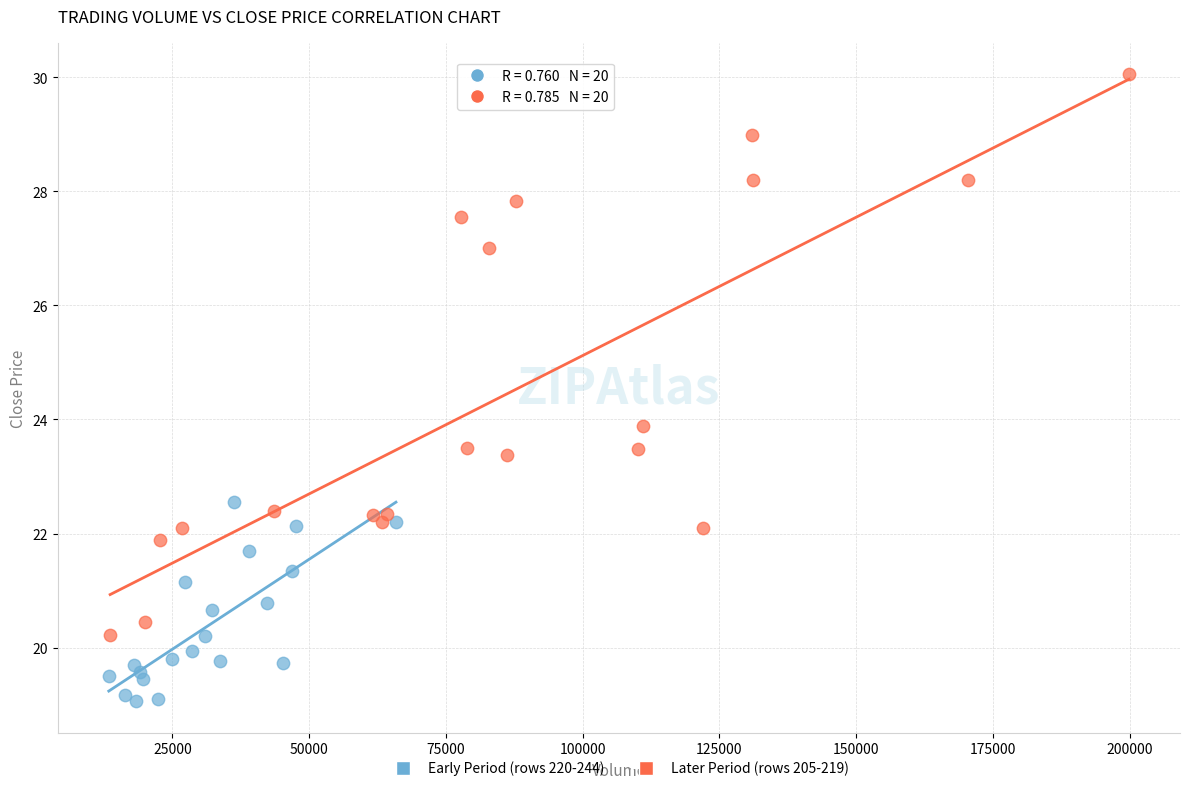

Which series has the widest spread of Y values?

Later Period (rows 205-219)